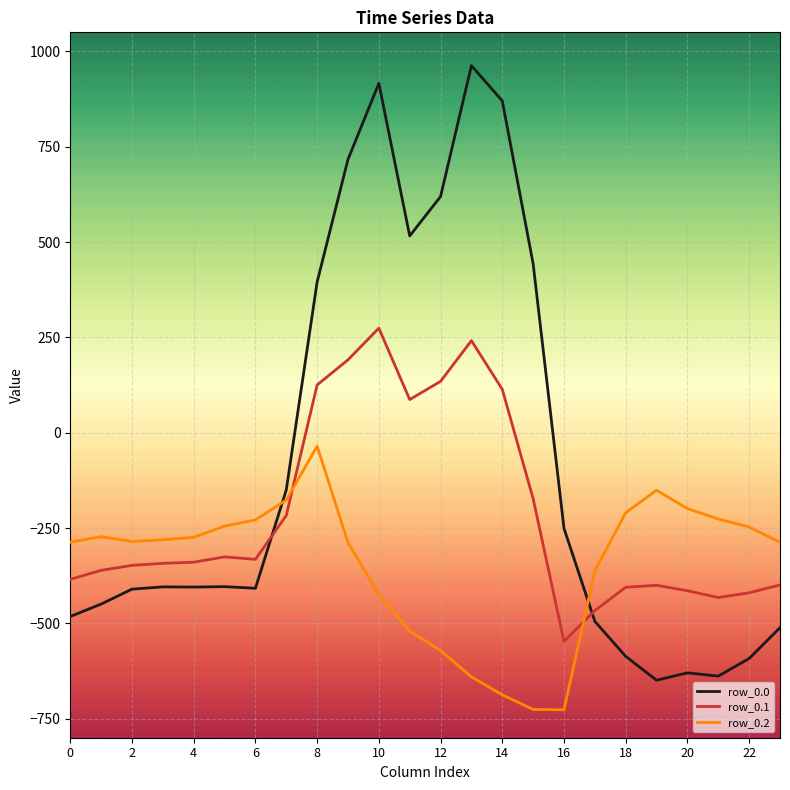

What is the minimum value shown in the chart?

-726.6